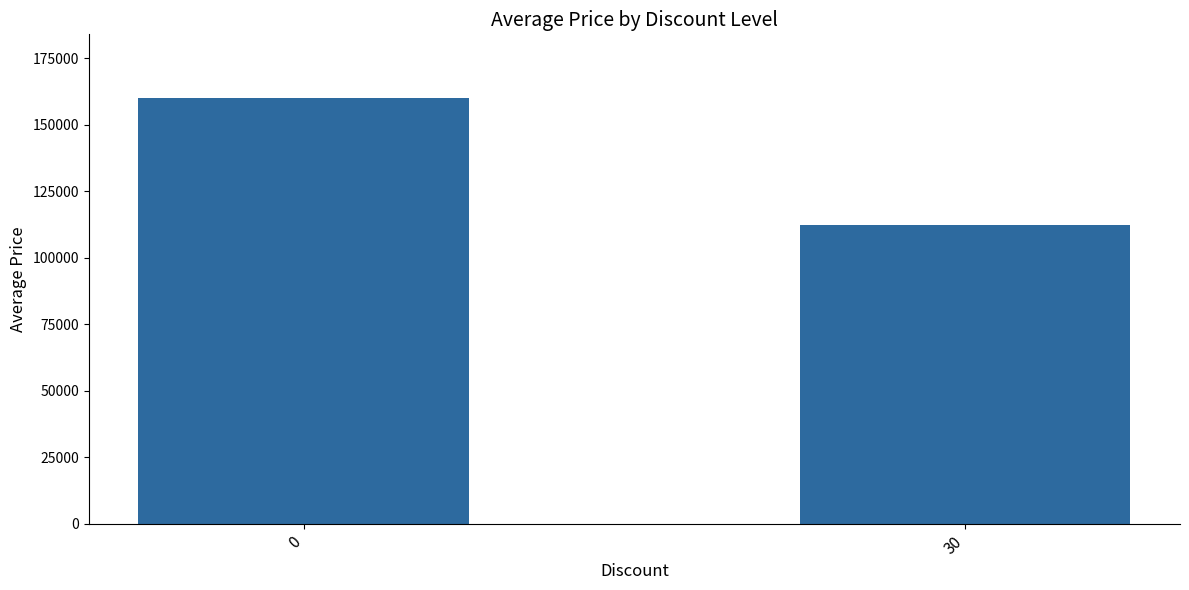

The value at 30 is 201120. True or false?

False